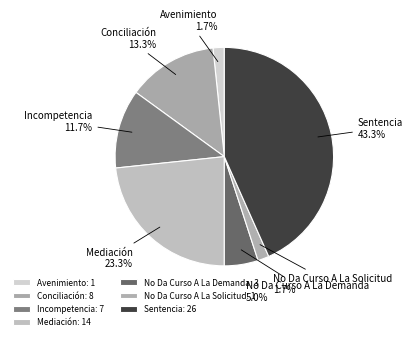

To the nearest percent, what portion does Mediación represent?

23%